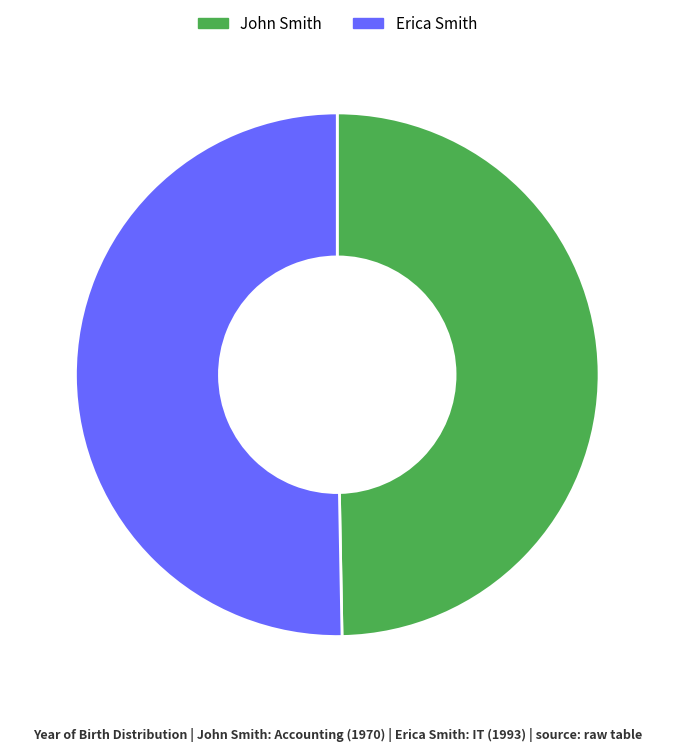

Which category has the smallest portion of the pie?

John Smith